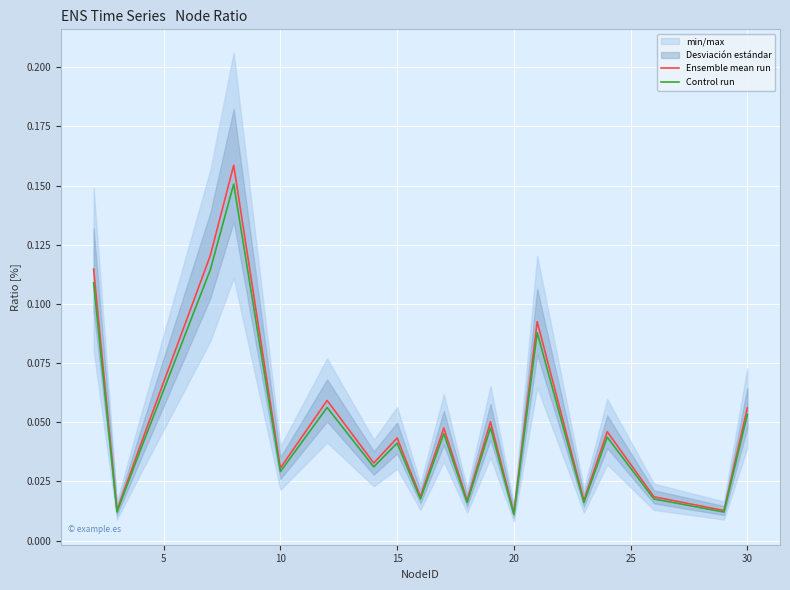

What are all the series names shown in the legend?

Ensemble mean run, Control run